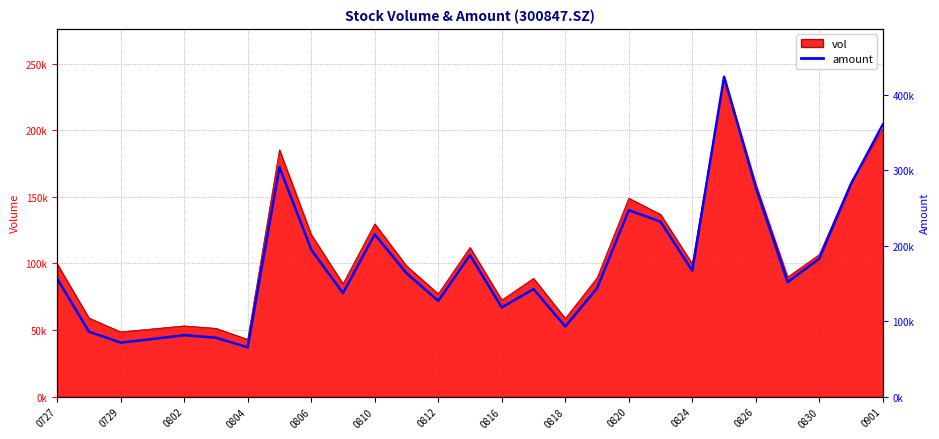

How many interior local peaks (higher than both neighbors) does the data have?

7